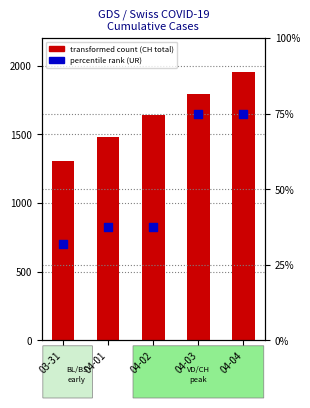

At which category is the sum across all series the highest?

04-04